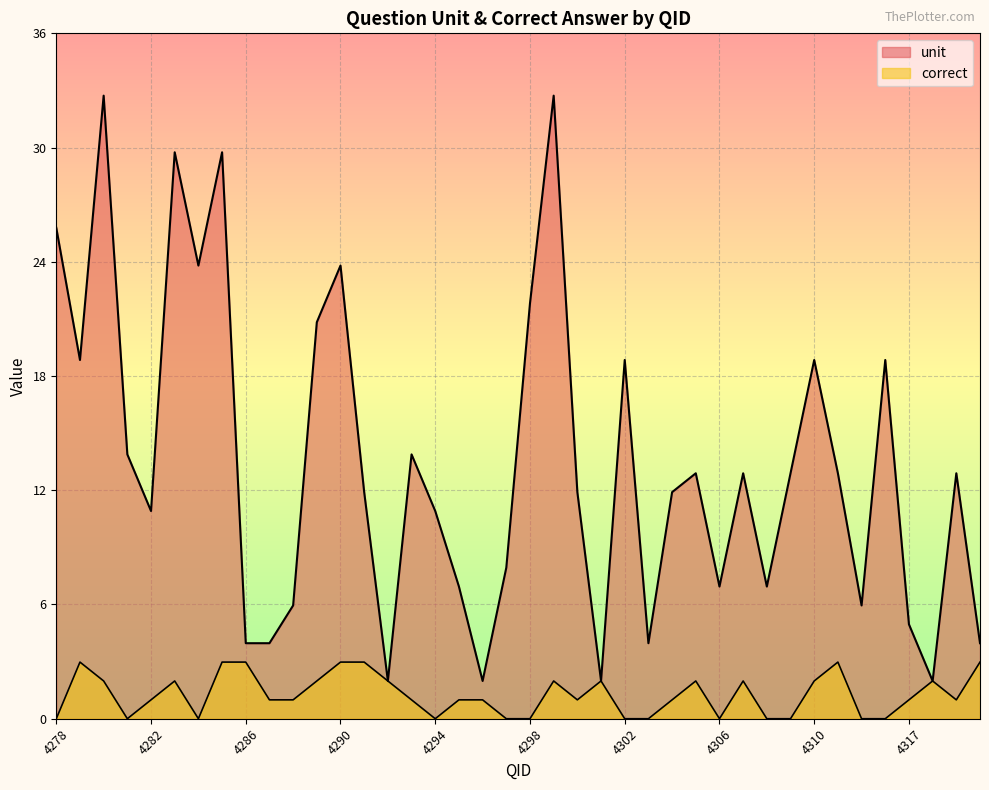

What is the value of the unit point at the 33rd from the left?

19